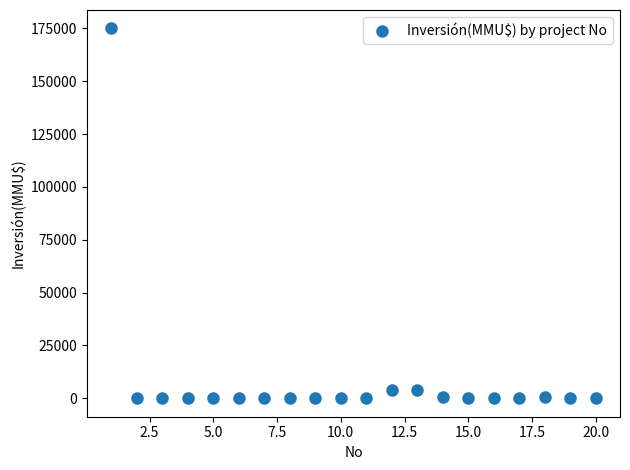

What is the range of X values (max minus min)?

19